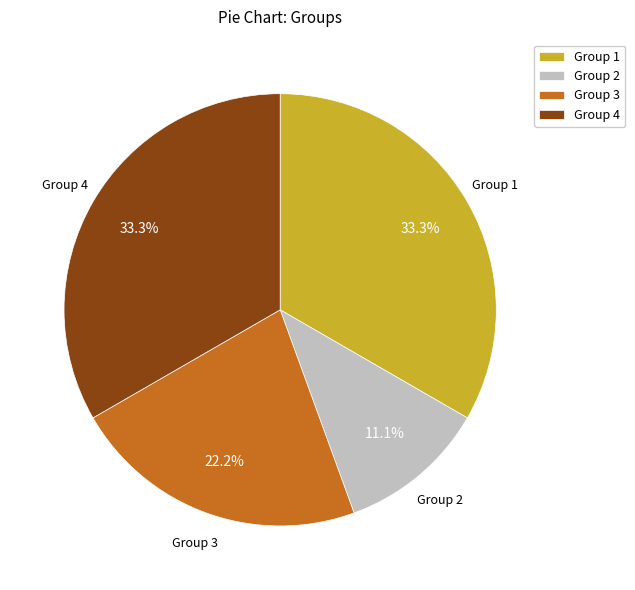

What is the smallest slice in the pie chart?

Group 2